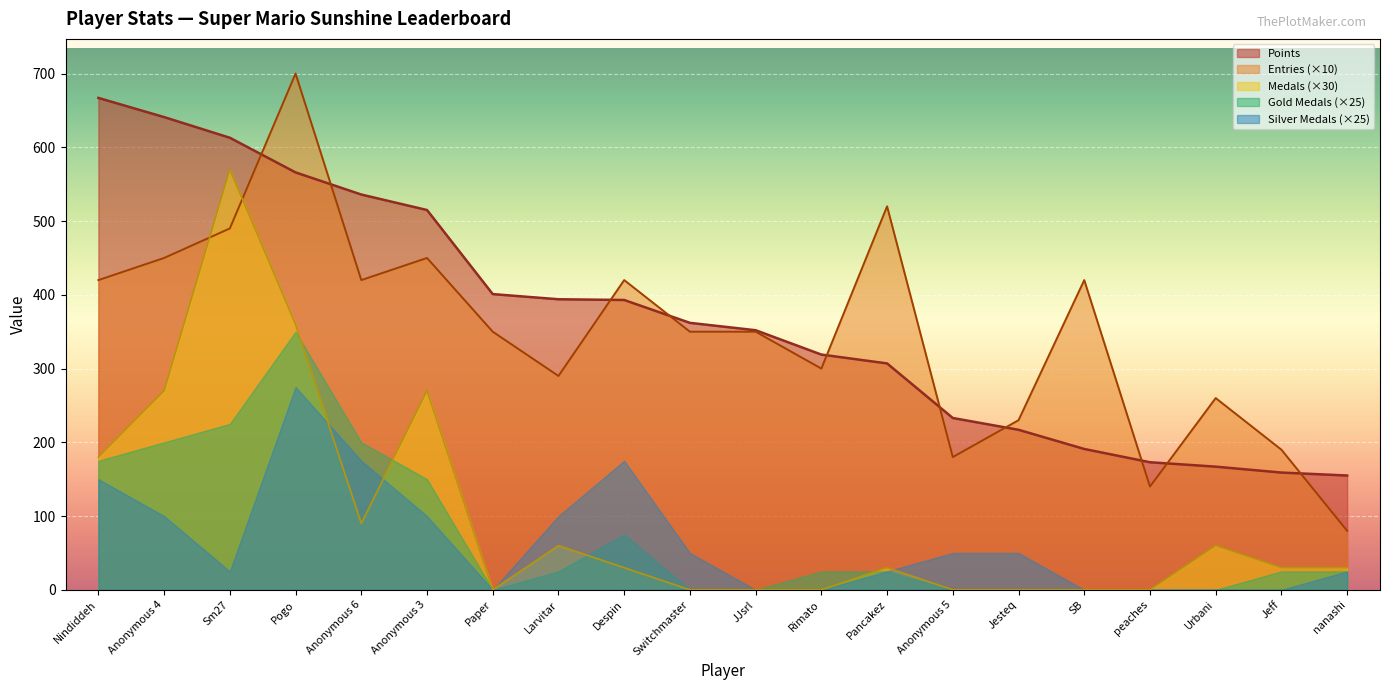

Is it true that Points equals 82 at SB?

False